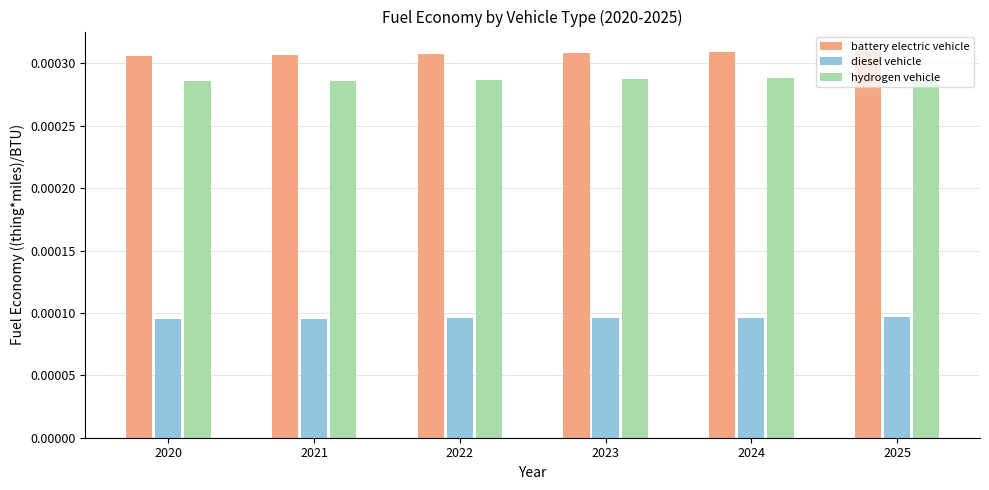

How many bars are there in each group?

3